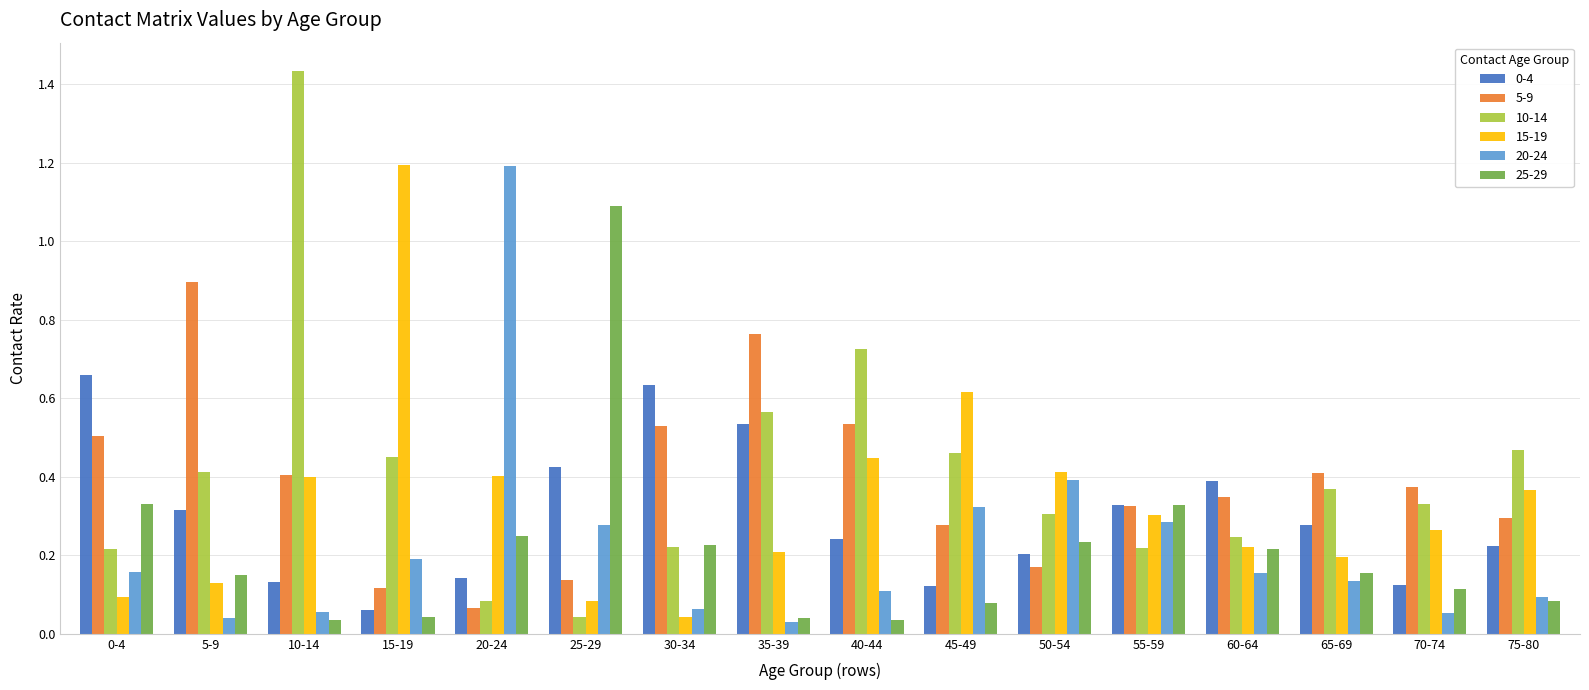

True or false: 0-4 has a value of 0.5 at 60-64.

False